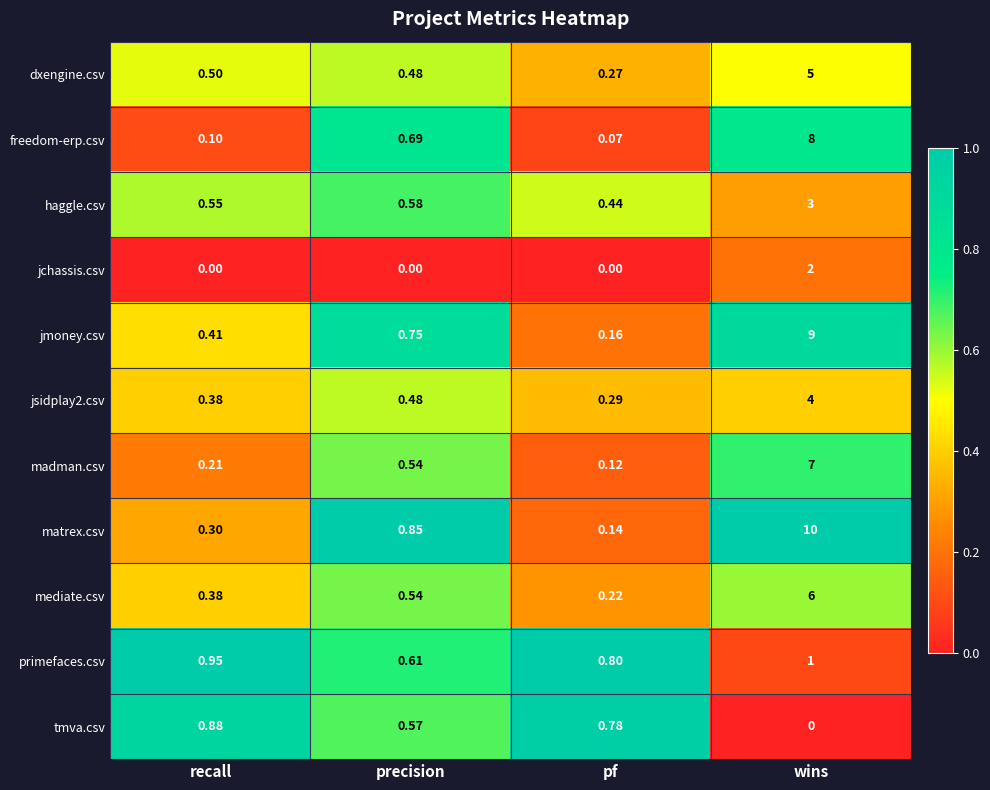

Which series has the largest range (max minus min)?

matrex.csv